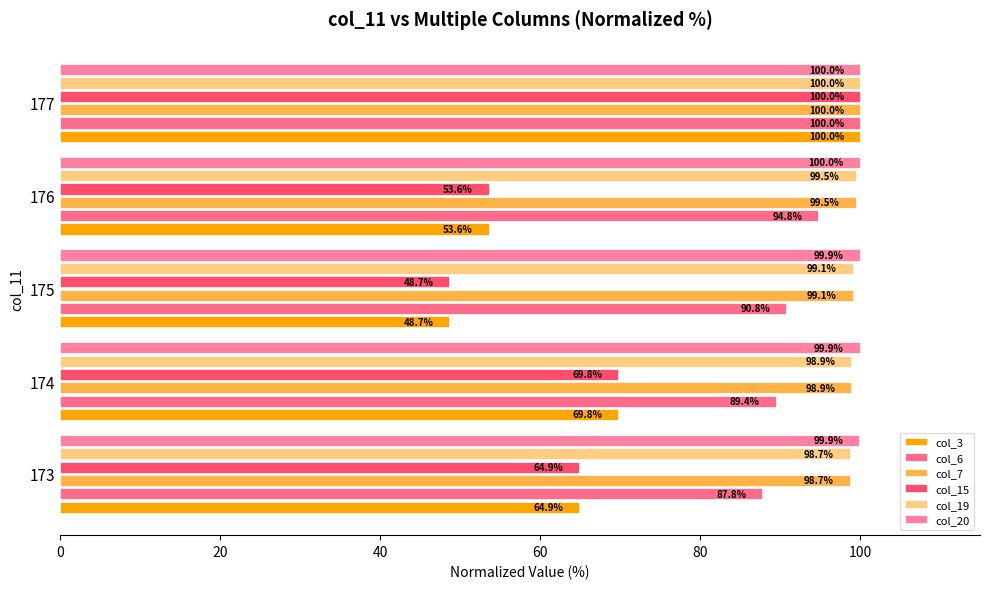

What is the average value of the col_15 series?

67.4